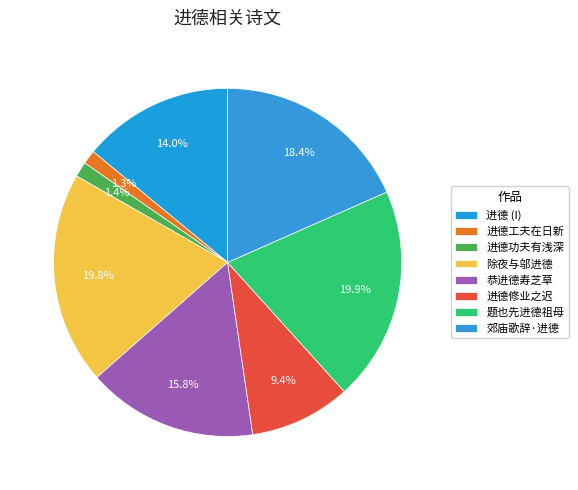

Is there any slice that represents more than half of the pie?

No